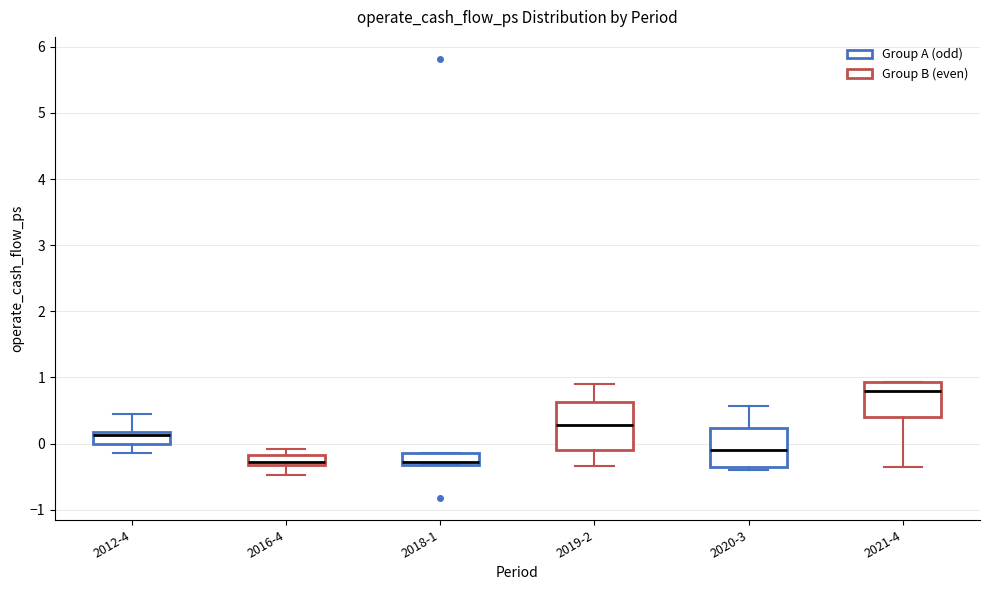

Which box is the tallest, from its lower edge to its upper edge?

2019-2